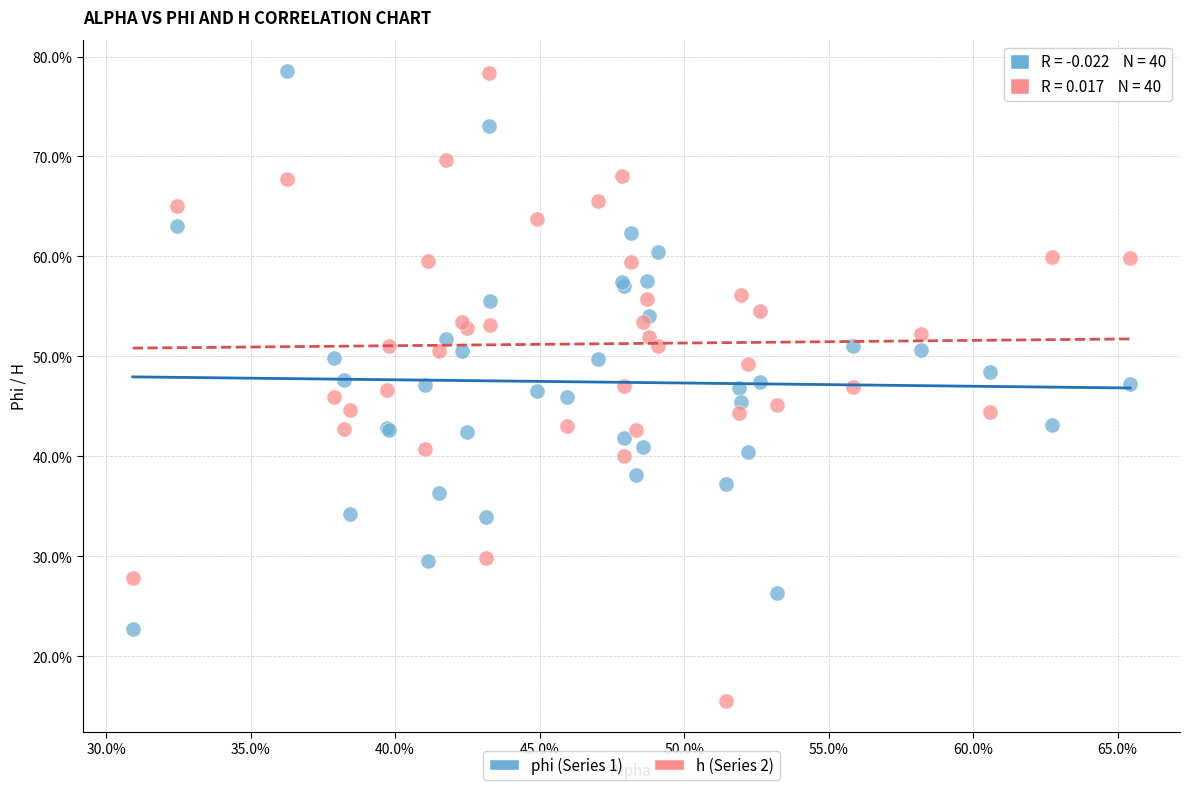

What are all the series names shown in the legend?

phi (Series 1), h (Series 2)